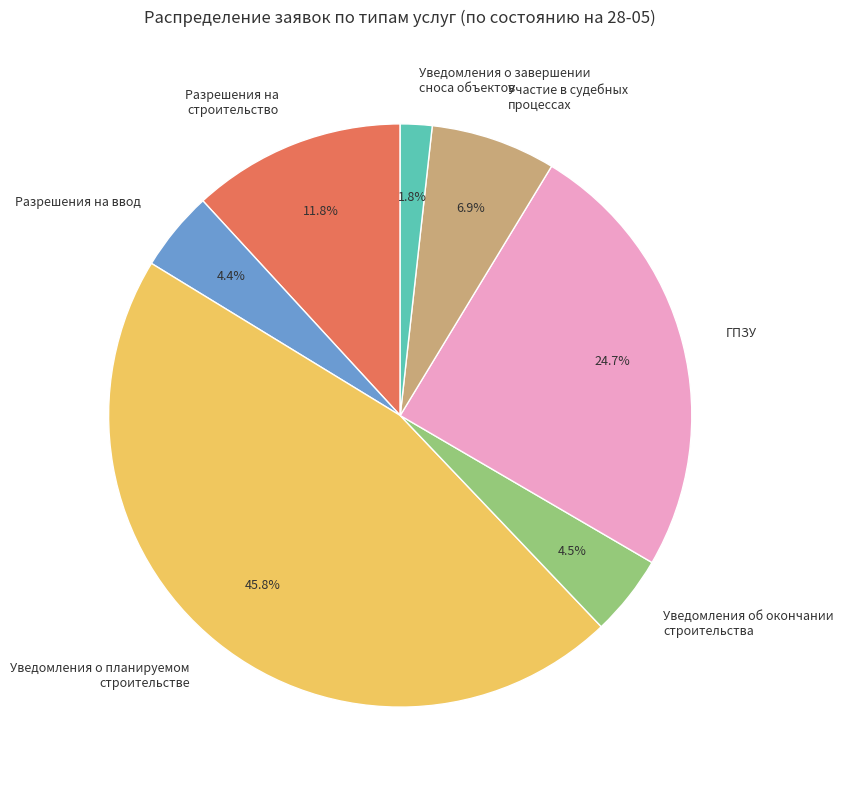

To the nearest percent, what is the difference between the largest and smallest slice percentages?

44%